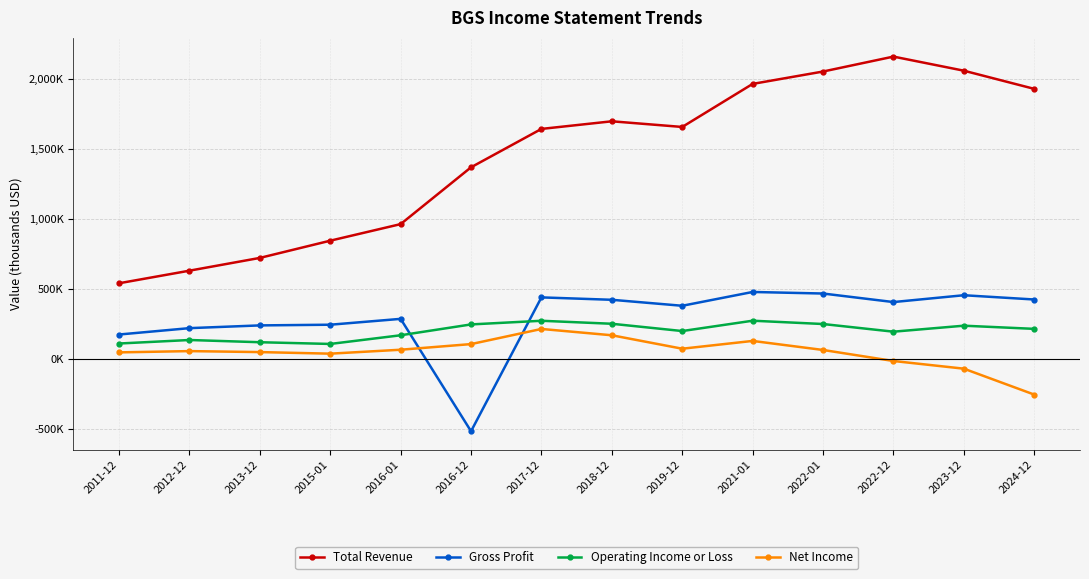

What are all the series names shown in the legend?

Total Revenue, Gross Profit, Operating Income or Loss, Net Income